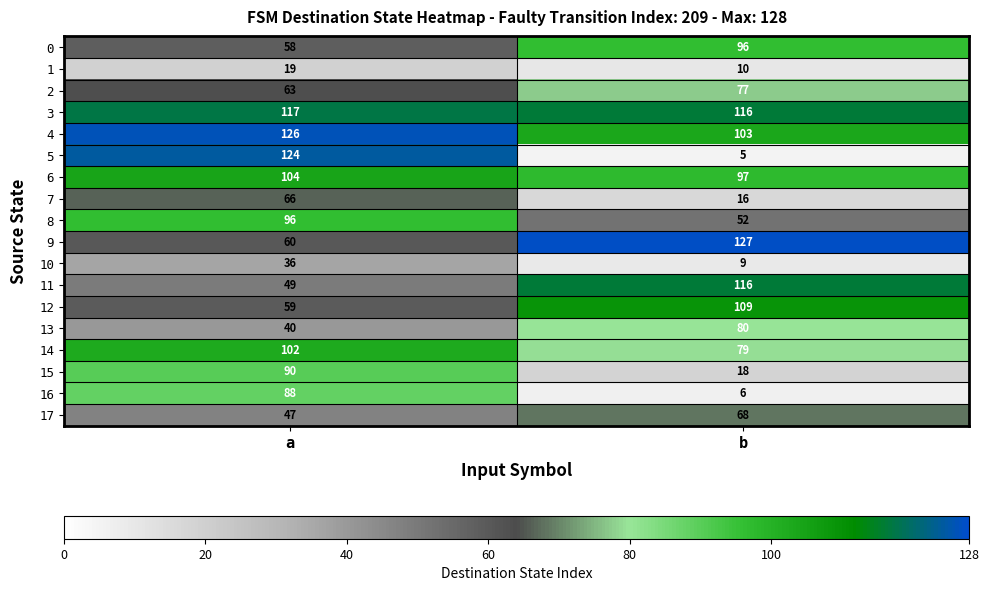

Rank the categories by 0 value from highest to lowest.

b, a